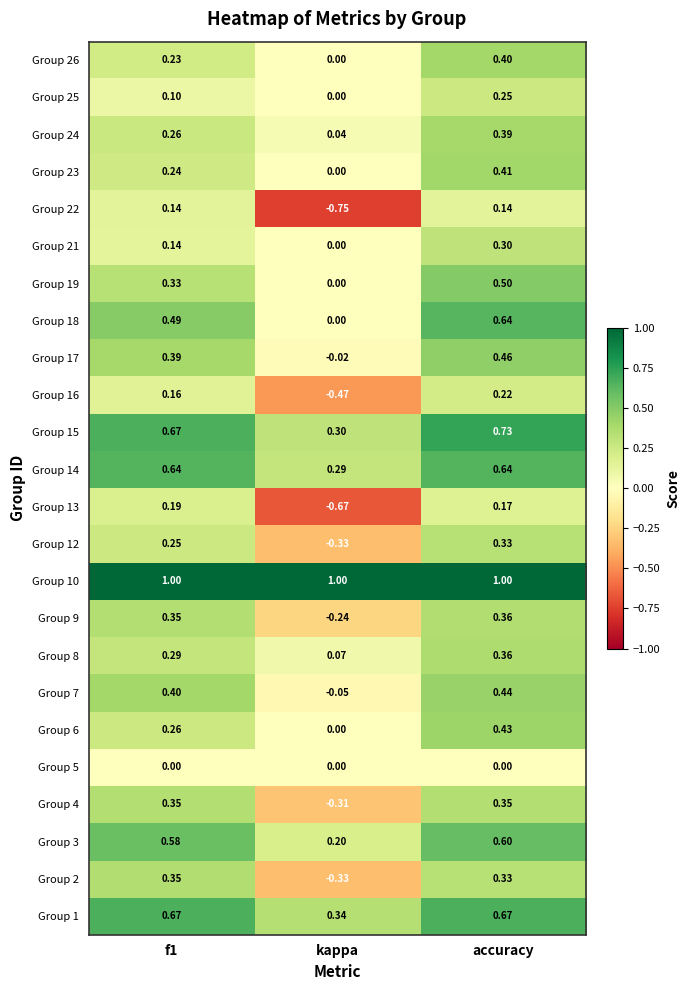

Which label corresponds to the smallest value in the chart?

kappa